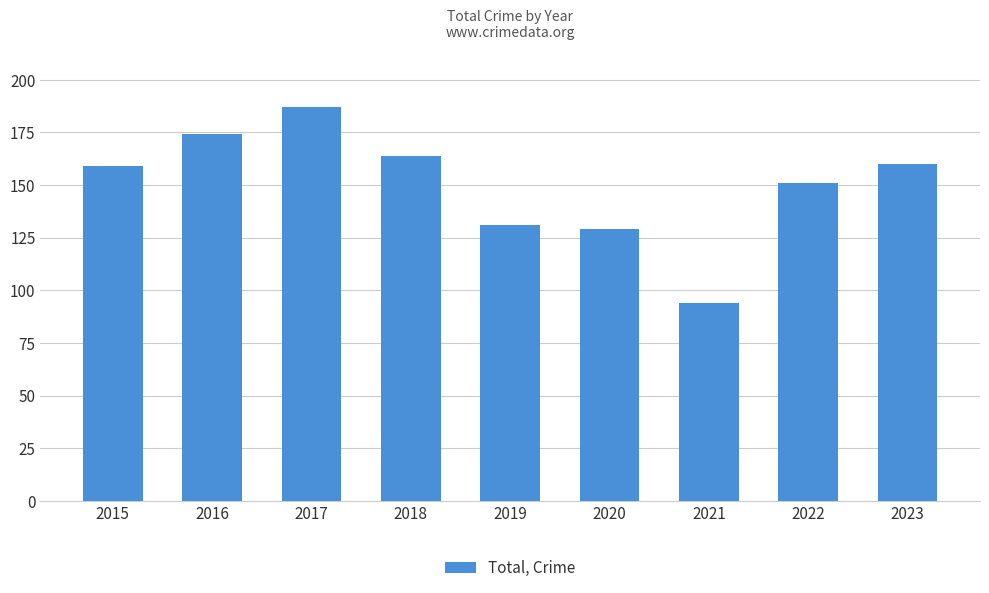

Reading left to right, what are all the values shown in this chart?

2015=159	2016=174	2017=187	2018=164	2019=131	2020=129	2021=94	2022=151	2023=160